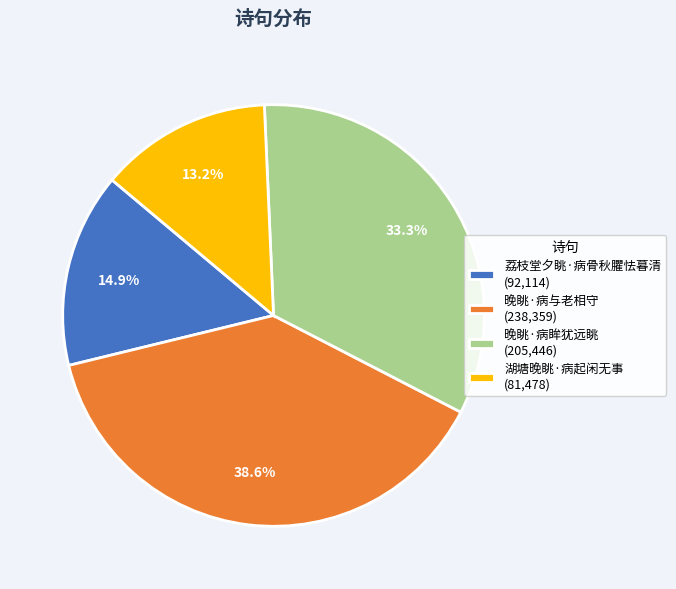

To the nearest percent, what is the difference between the largest and smallest slice percentages?

25%